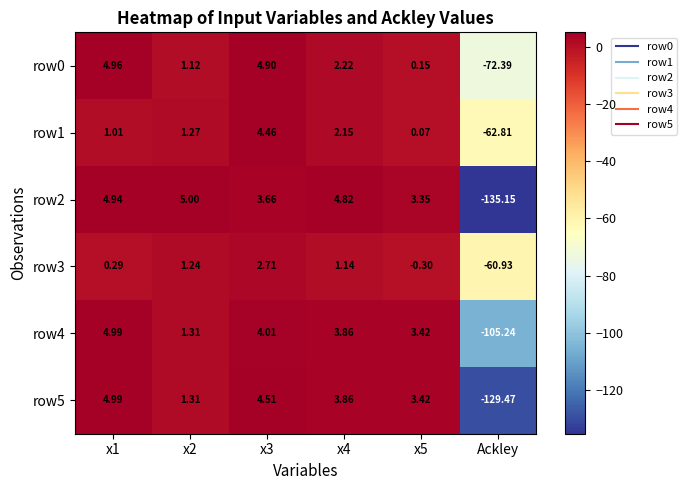

Which series has the largest total across all categories?

row1